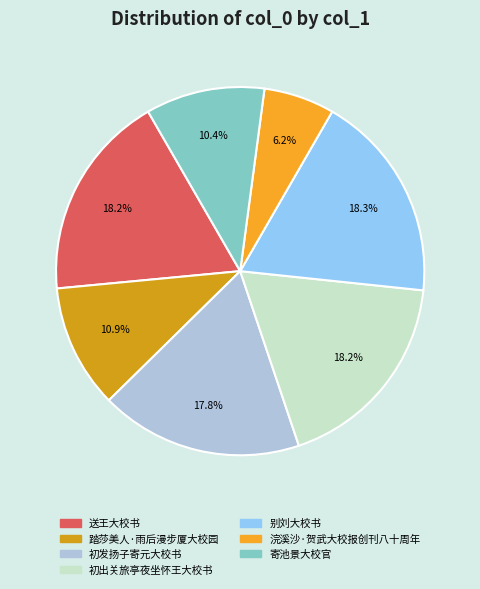

True or false: 别刘大校书 accounts for 1% of the total.

False